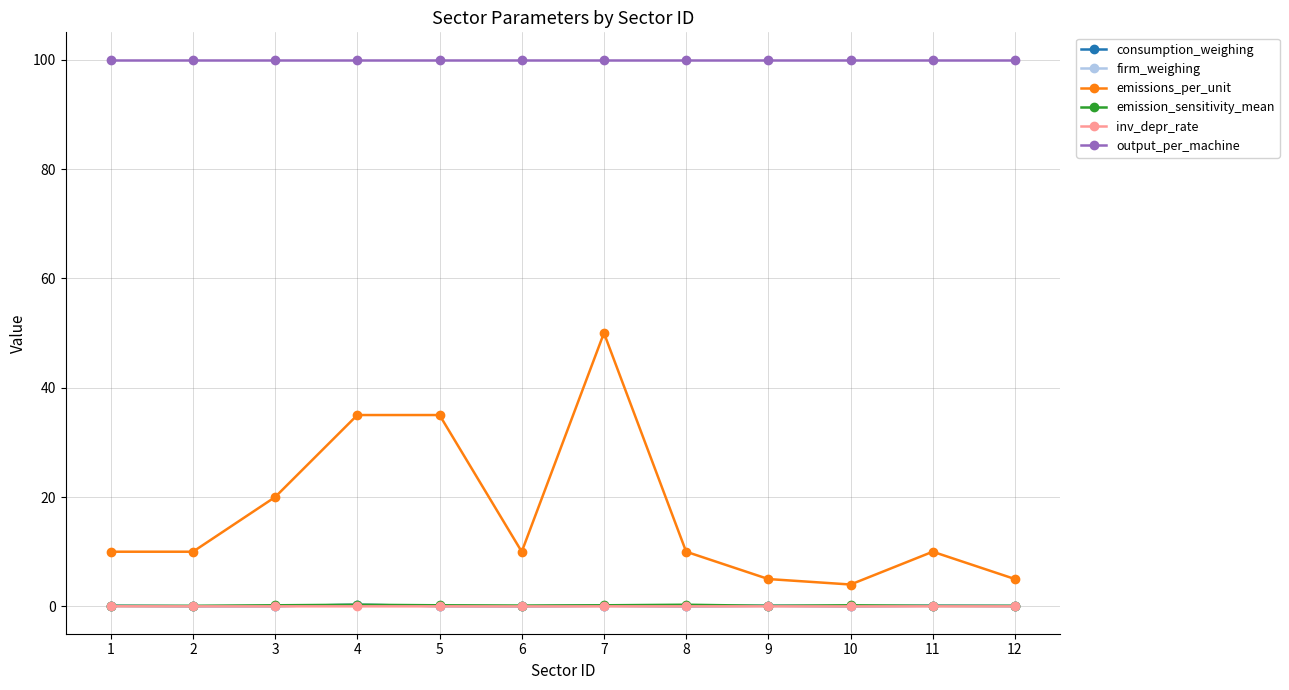

How many interior local valleys does the emissions_per_unit series have?

2